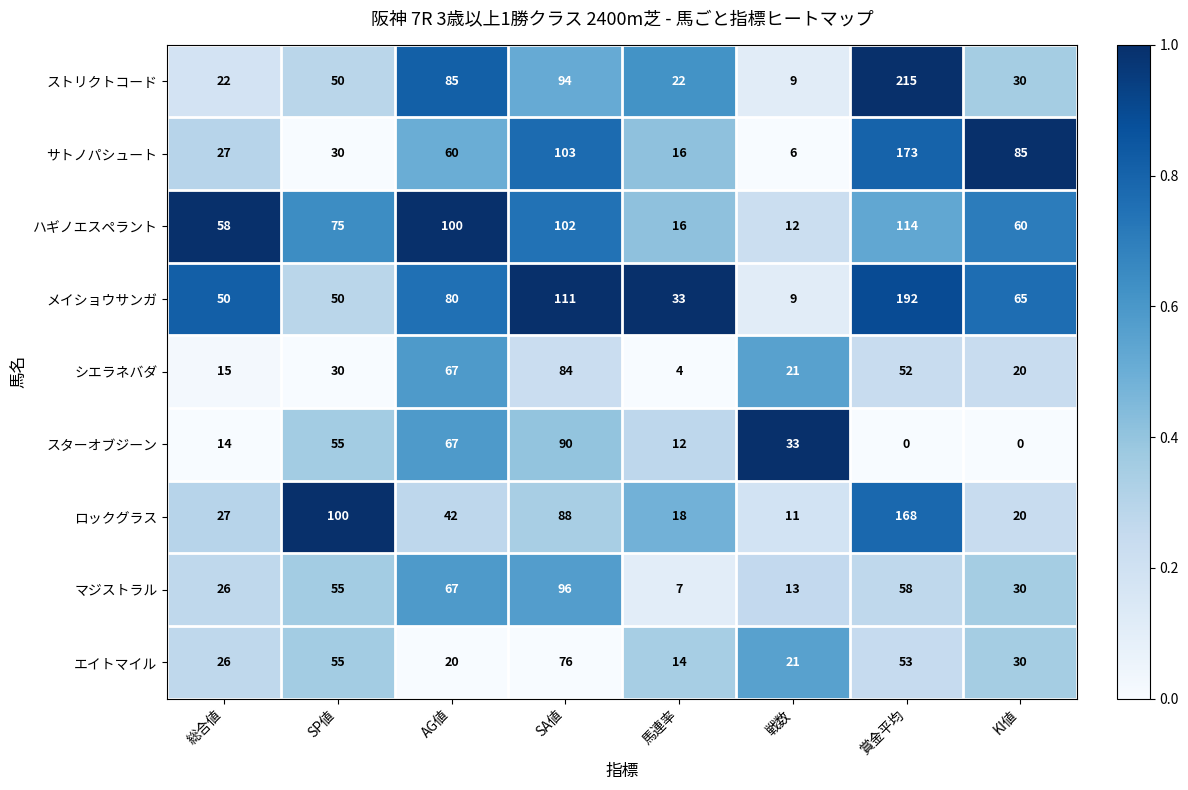

At how many categories does at least one series exceed 0?

8